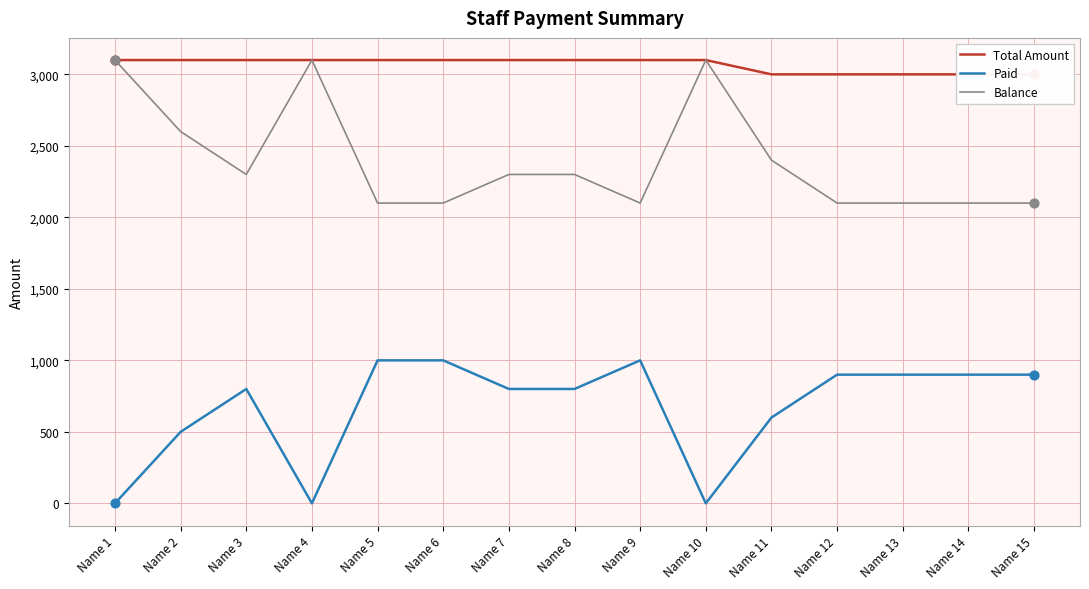

What are all the series names shown in the legend?

Total Amount, Paid, Balance